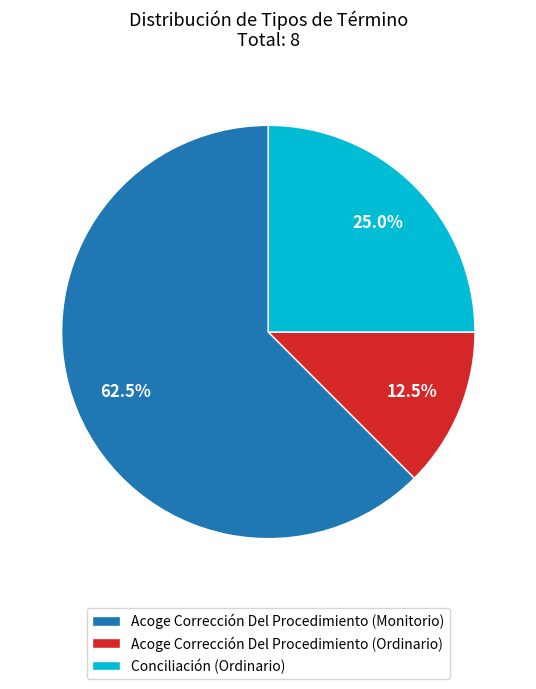

Between Acoge Corrección Del Procedimiento (Ordinario) and Acoge Corrección Del Procedimiento (Monitorio), which is larger?

Acoge Corrección Del Procedimiento (Monitorio)